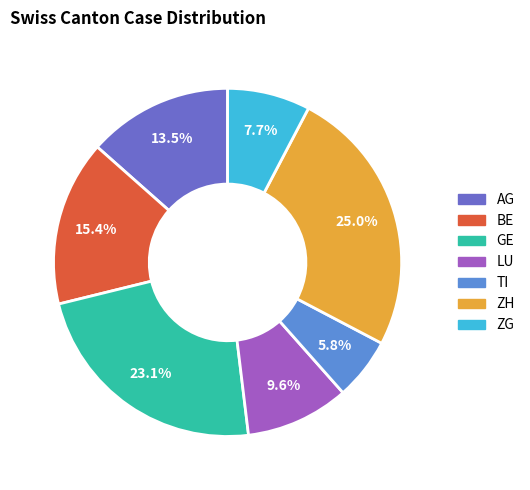

Count the number of slices in the pie.

7